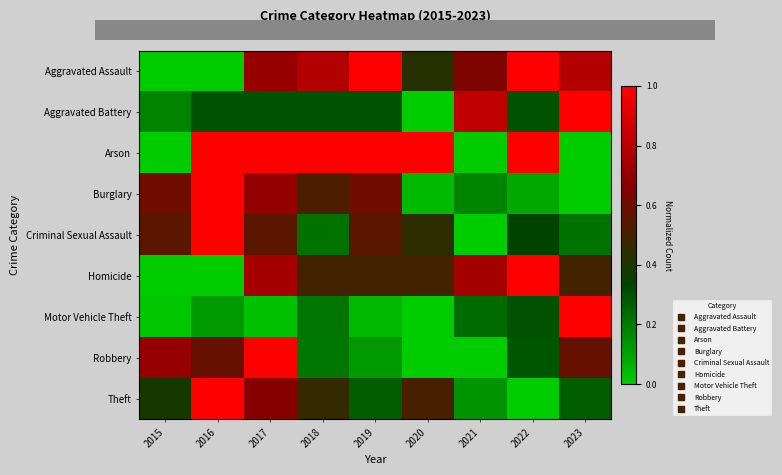

Reading left to right, extract all data points from this chart.

Aggravated Assault: 2015=0.0	2016=0.0	2017=0.7	2018=0.8	2019=1.0	2020=0.4	2021=0.6	2022=1.0	2023=0.8
Aggravated Battery: 2015=0.2	2016=0.3	2017=0.3	2018=0.3	2019=0.3	2020=0.0	2021=0.8	2022=0.3	2023=1.0
Arson: 2015=0.0	2016=1.0	2017=1.0	2018=1.0	2019=1.0	2020=1.0	2021=0.0	2022=1.0	2023=0.0
Burglary: 2015=0.6	2016=1.0	2017=0.7	2018=0.5	2019=0.6	2020=0.0	2021=0.2	2022=0.1	2023=0.0
Criminal Sexual Assault: 2015=0.6	2016=1.0	2017=0.6	2018=0.2	2019=0.6	2020=0.4	2021=0.0	2022=0.3	2023=0.2
Homicide: 2015=0.0	2016=0.0	2017=0.7	2018=0.5	2019=0.5	2020=0.5	2021=0.7	2022=1.0	2023=0.5
Motor Vehicle Theft: 2015=0.0	2016=0.1	2017=0.0	2018=0.2	2019=0.0	2020=0.0	2021=0.2	2022=0.3	2023=1.0
Robbery: 2015=0.7	2016=0.6	2017=1.0	2018=0.2	2019=0.1	2020=0.0	2021=0.0	2022=0.3	2023=0.6
Theft: 2015=0.4	2016=1.0	2017=0.7	2018=0.5	2019=0.3	2020=0.5	2021=0.1	2022=0.0	2023=0.3